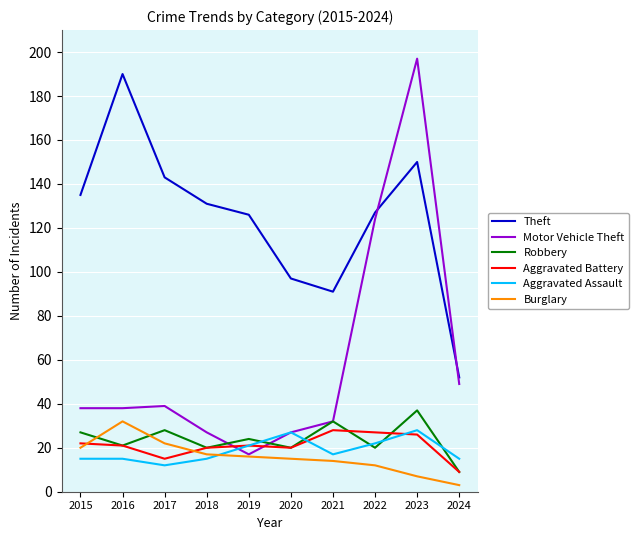

The Aggravated Assault series shows 15 at 2018. True or false?

True